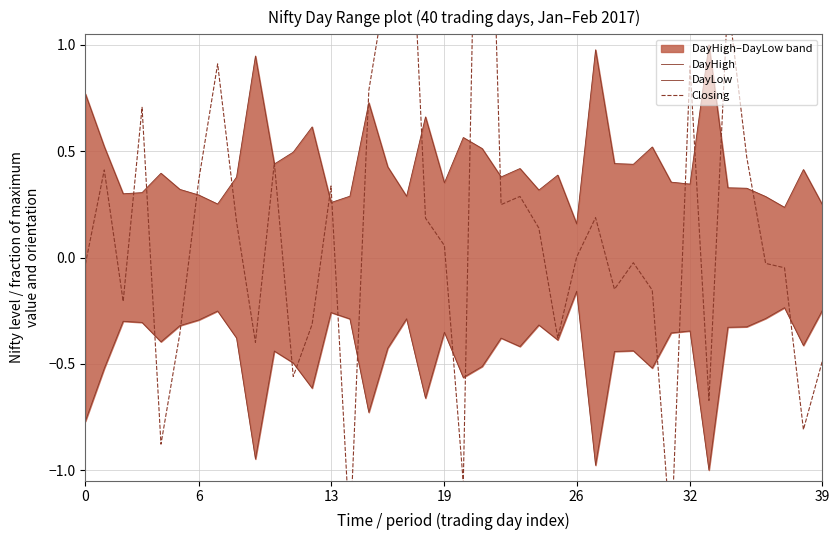

The DayHigh series shows 0.1 at 19. True or false?

False